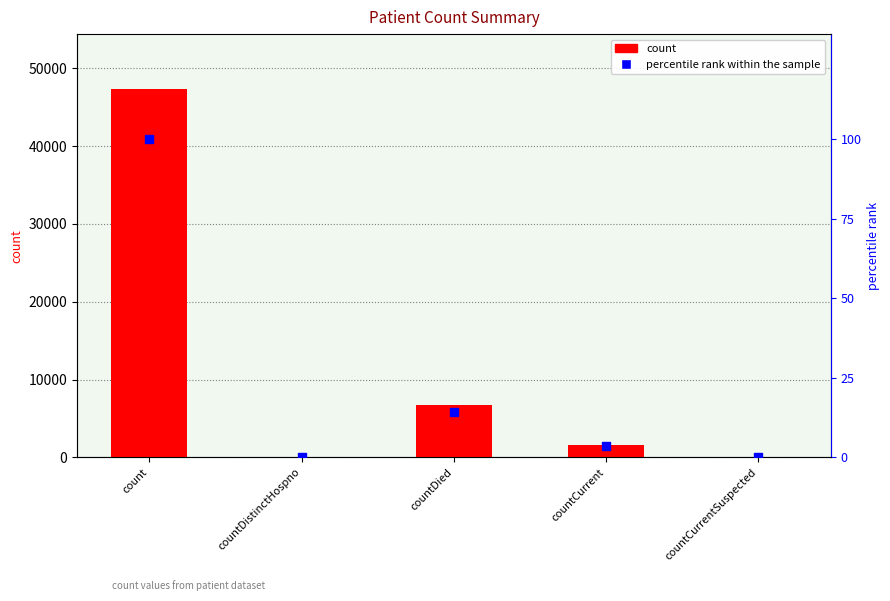

What are all the series names shown in the legend?

count, percentile rank within the sample